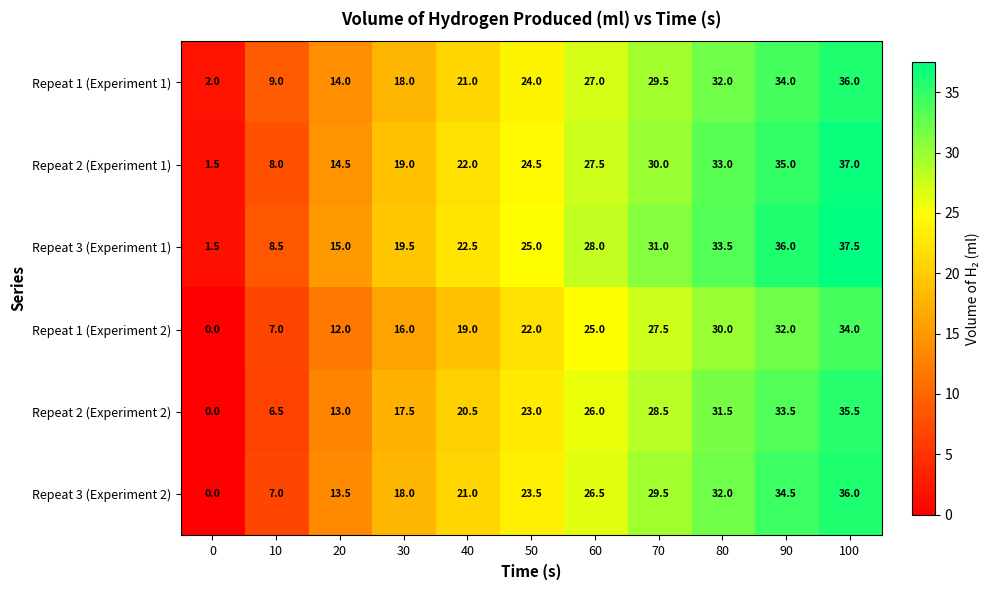

List the labels in order of Repeat 3 (Experiment 2) value, largest first.

100, 90, 80, 70, 60, 50, 40, 30, 20, 10, 0